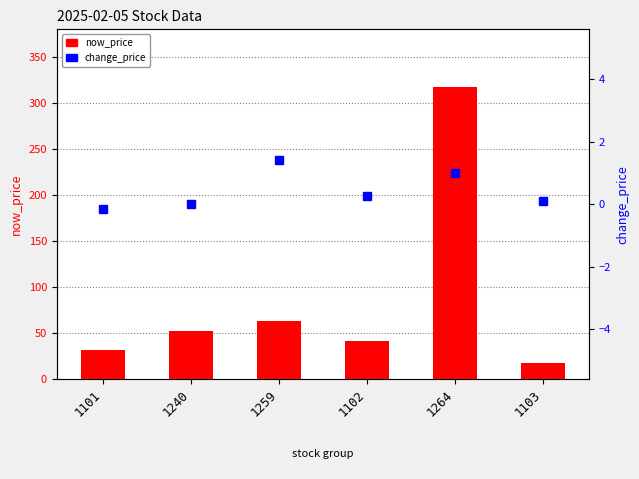

What is the value of the now_price bar at the 4th from the left?

41.0